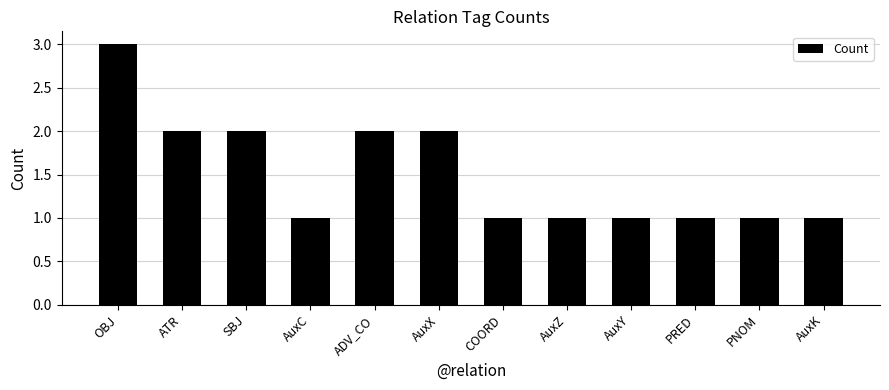

What position from the right is AuxX?

7